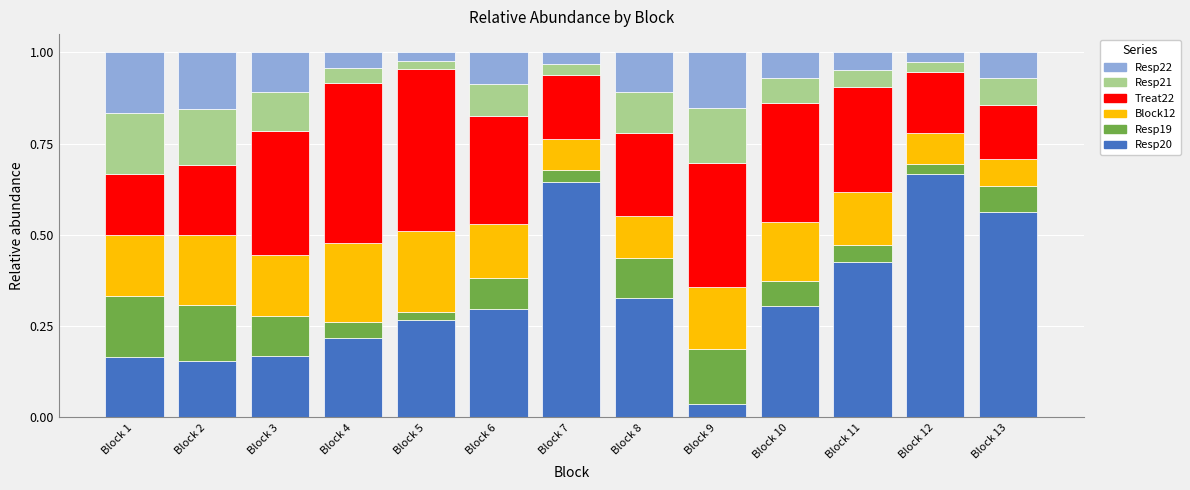

Which category has the highest value in the Resp20 series?

Block 12